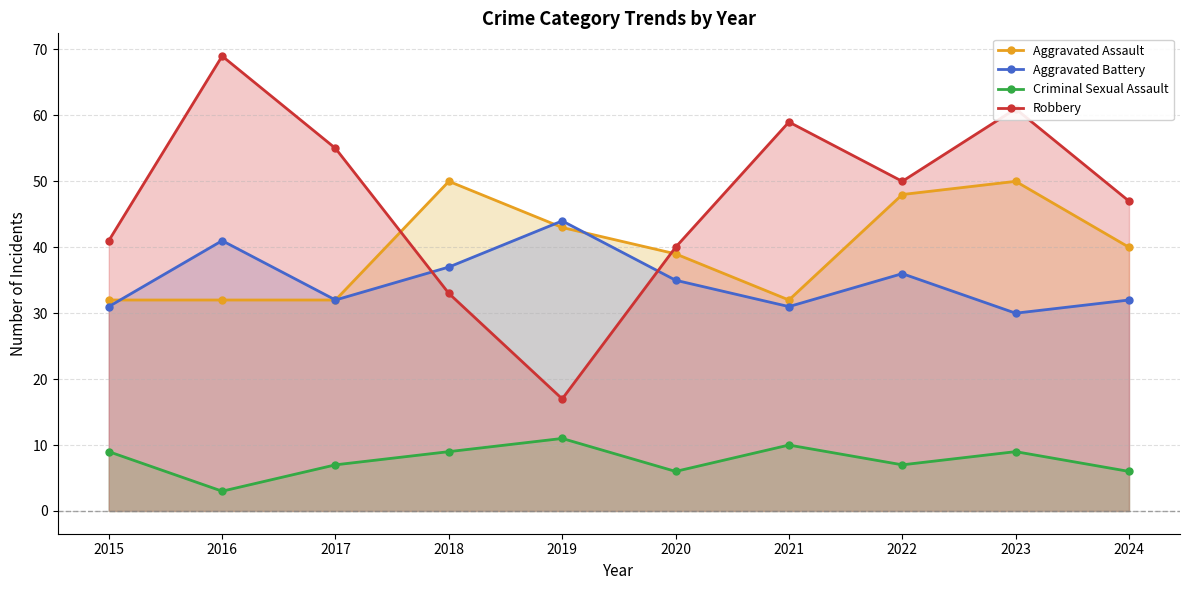

What is the difference between the Robbery values at 2021 and 2019?

42